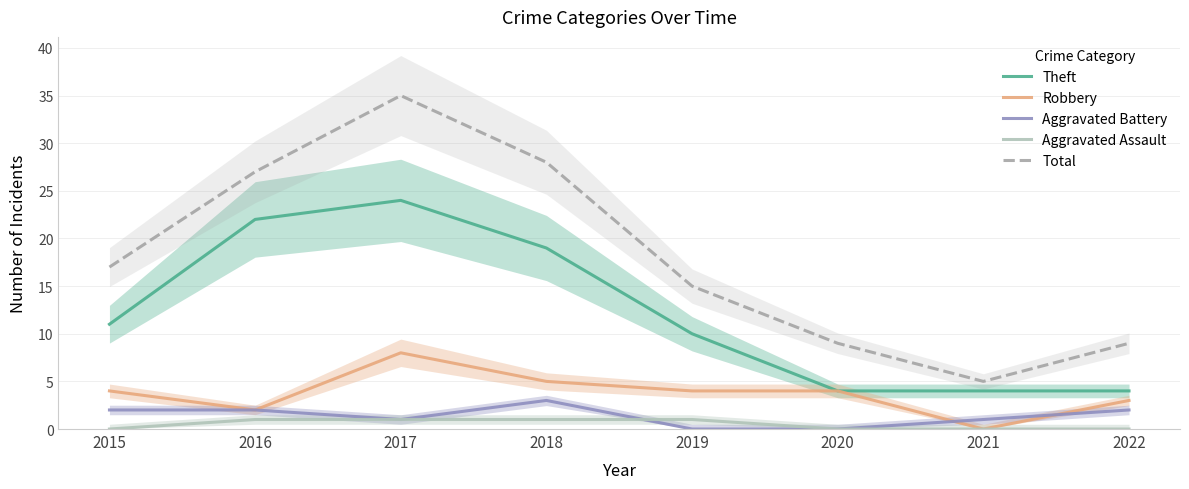

What is the difference between the maximum and second lowest values in the Theft series?

20